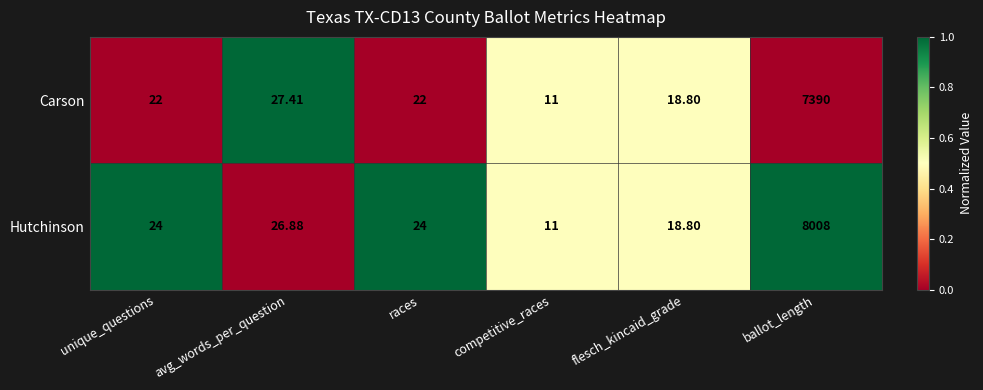

At ballot_length, list the series in order from smallest to largest.

Carson, Hutchinson